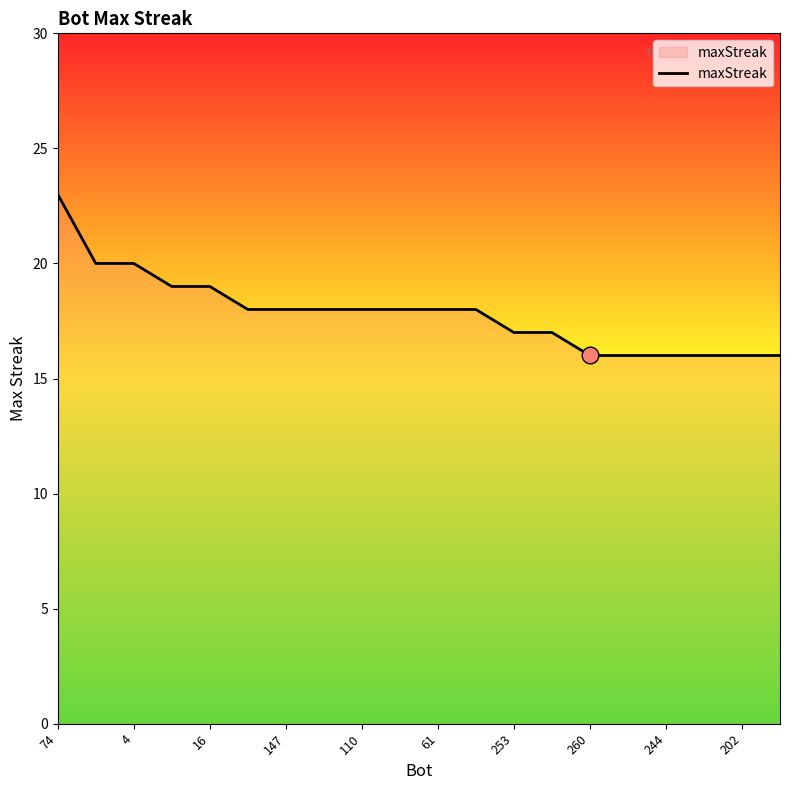

What is the greatest value displayed?

23